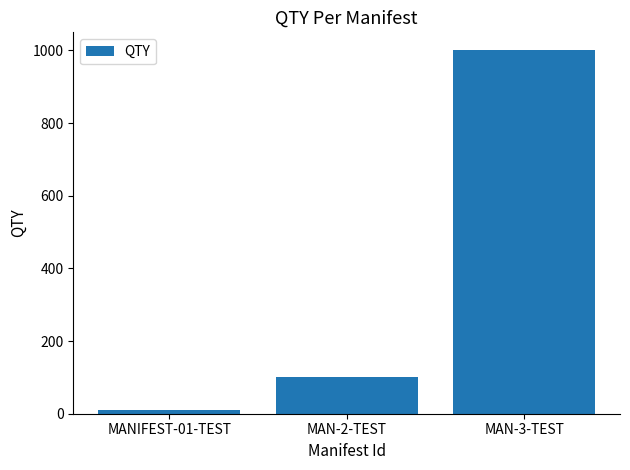

The value at MAN-2-TEST is 36. True or false?

False